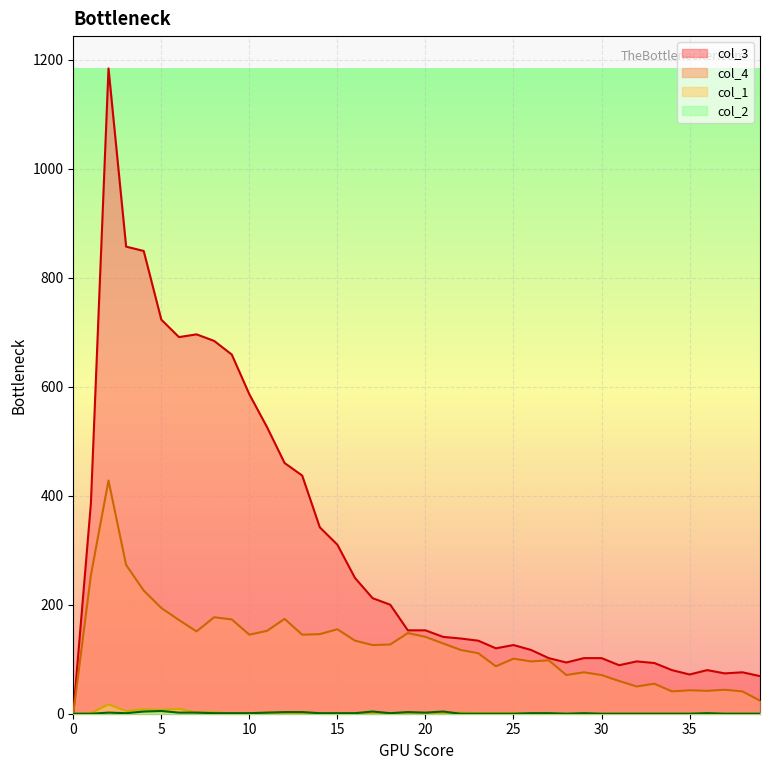

At 8, list the series in order from largest to smallest.

col_3, col_4, col_1, col_2